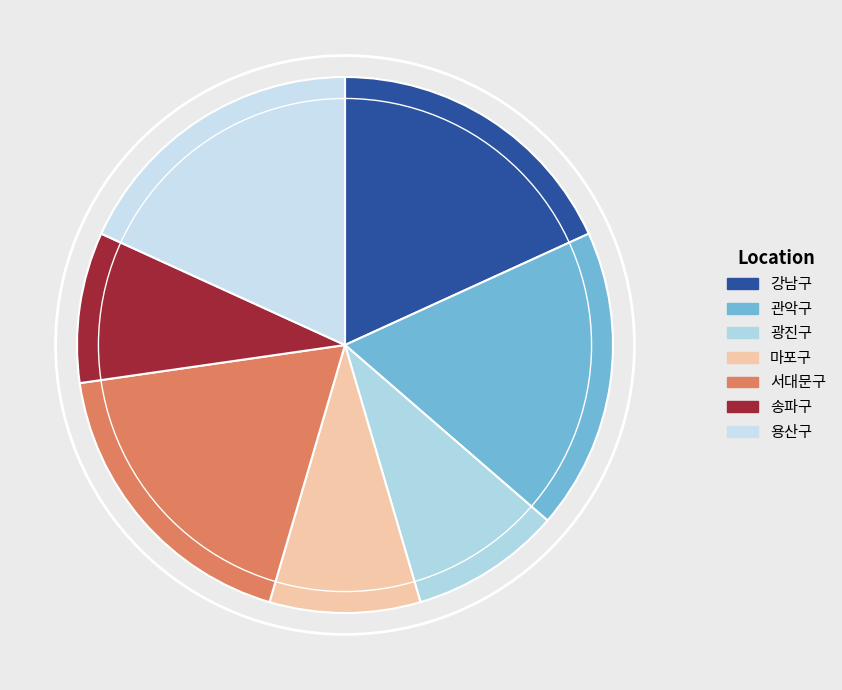

Between 광진구 and 용산구, which is larger?

용산구